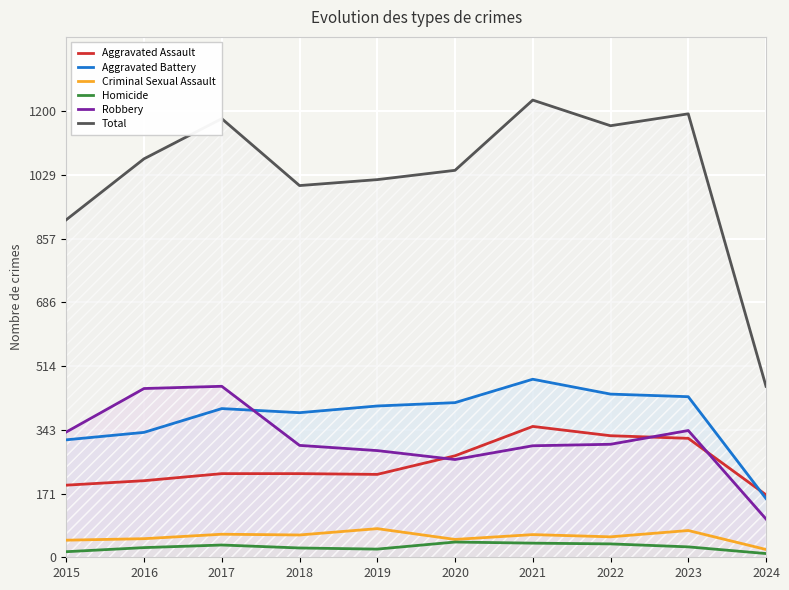

What is the total value across all series at 2016?

2144